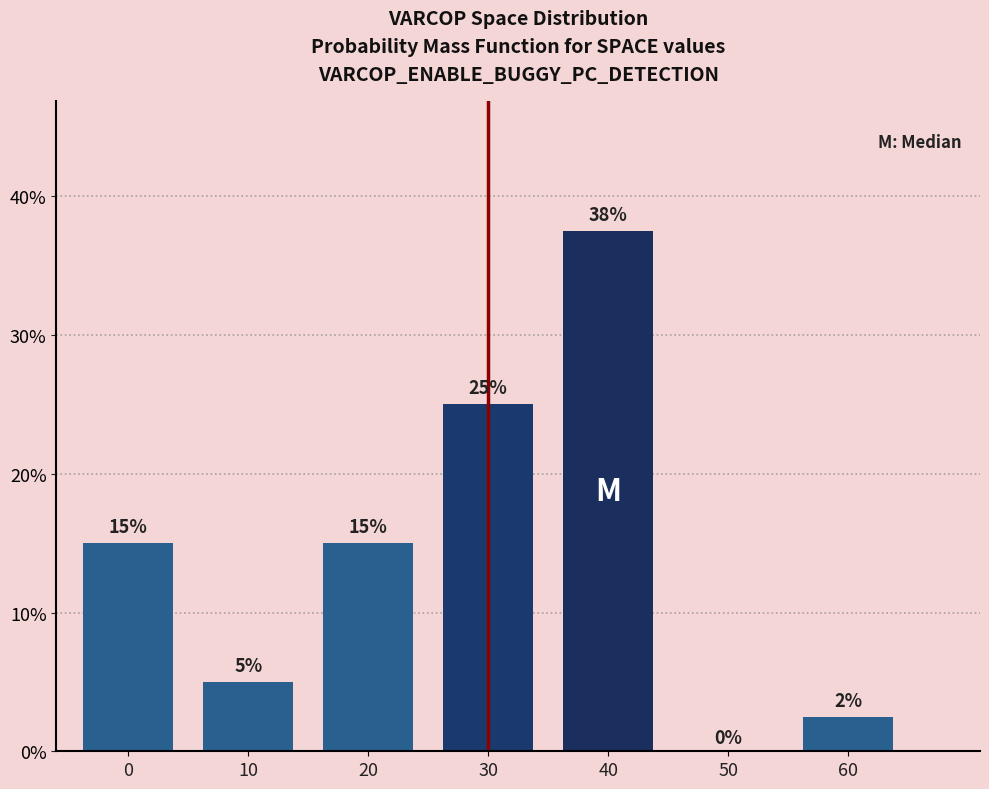

The value at 60 is 2.5. True or false?

True